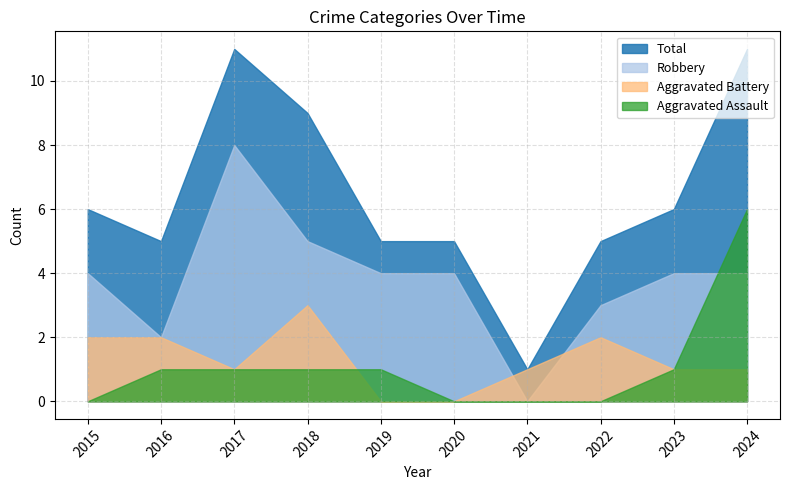

What is the difference between the Aggravated Battery values at 2019 and 2021?

1